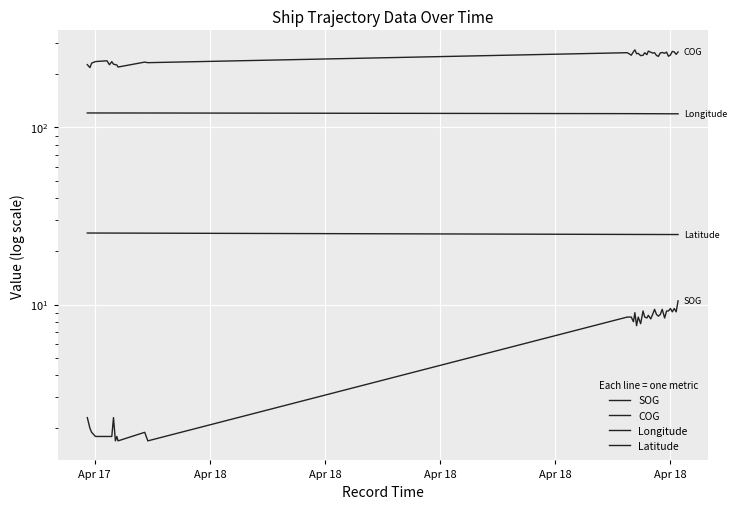

Which series has the widest spread of values?

COG